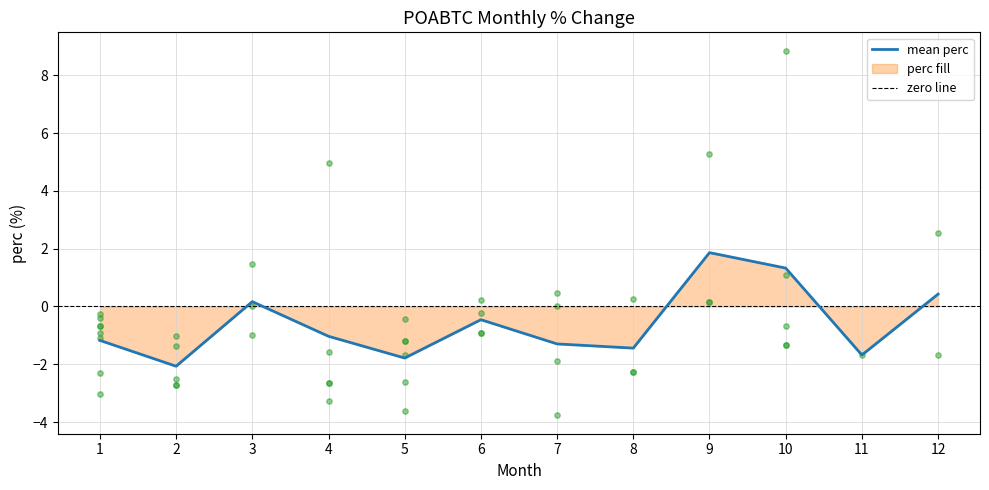

Between 10 and 4, which is larger?

10